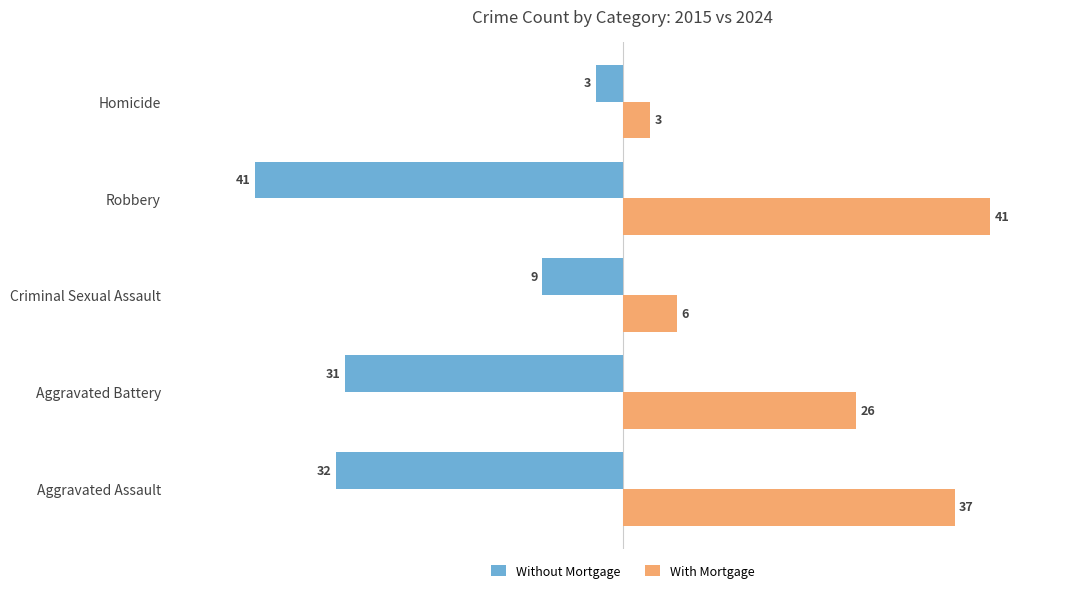

Rank the categories by With Mortgage value from highest to lowest.

Robbery, Aggravated Assault, Aggravated Battery, Criminal Sexual Assault, Homicide